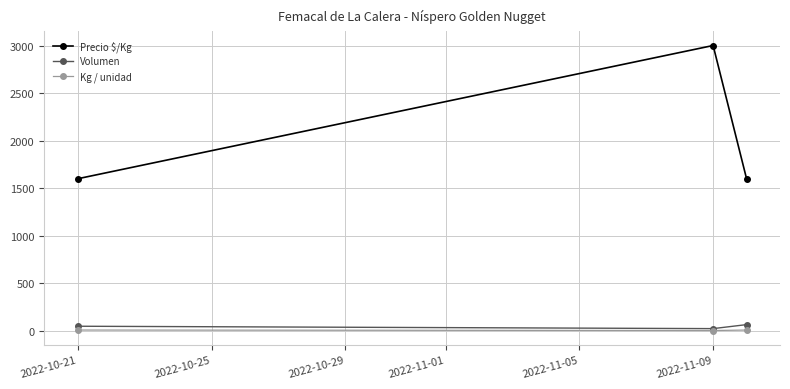

What is the highest value of the Precio $/Kg series?

3000